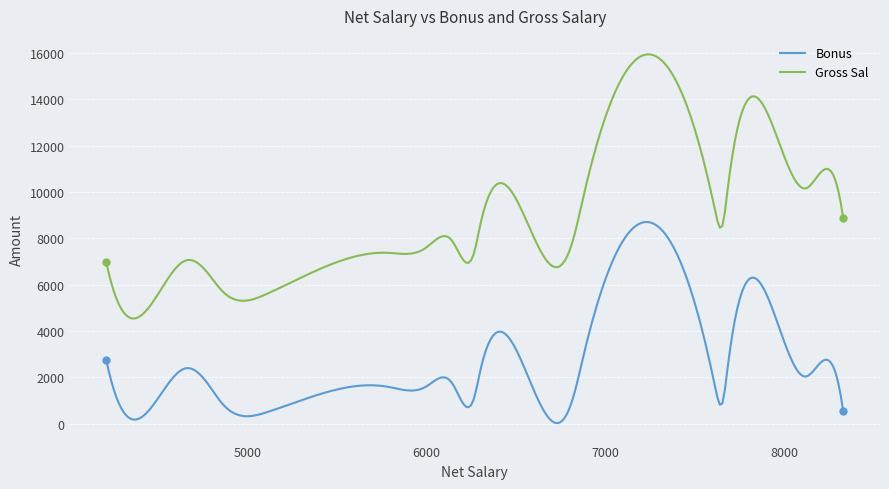

Which series has the largest range (max minus min)?

Gross Sal